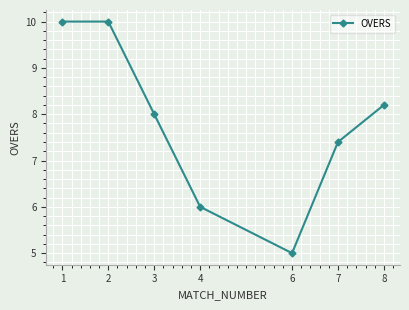

Where does the data first go above 8?

1